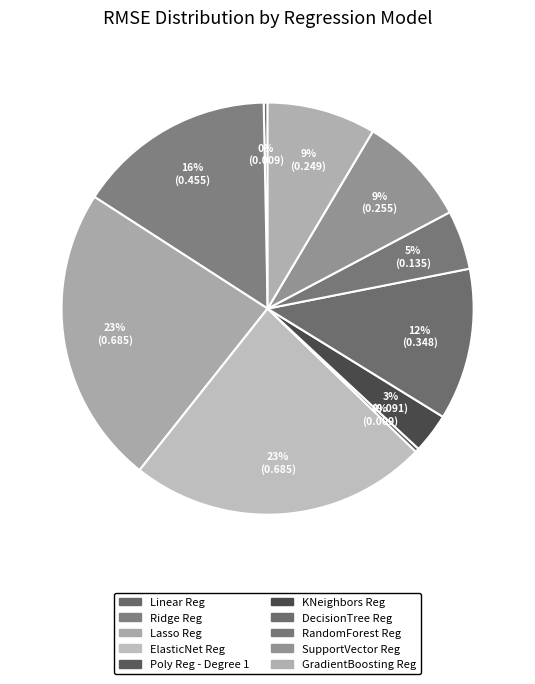

Between ElasticNet Reg and SupportVector Reg, which is larger?

ElasticNet Reg